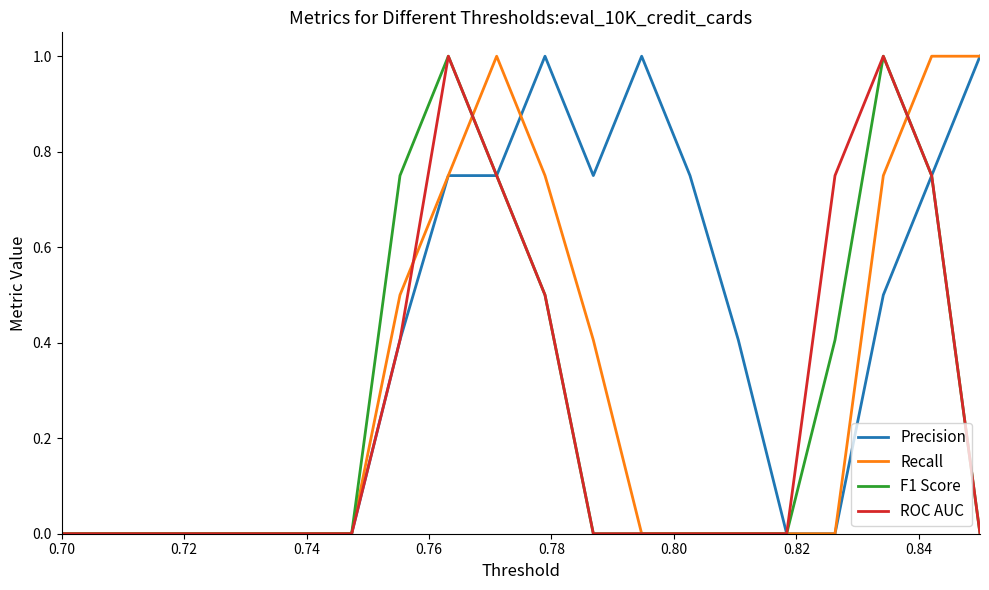

In F1 Score, how many points are higher than both neighbors (excluding endpoints)?

2